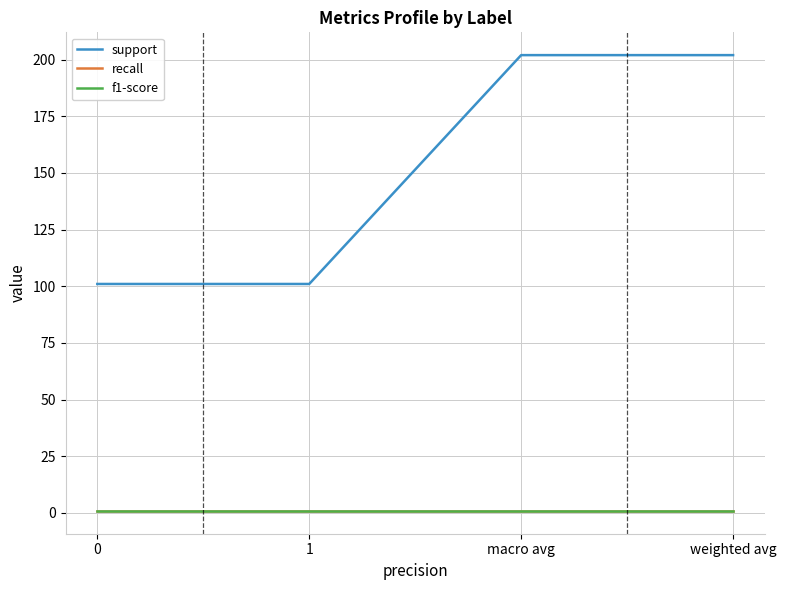

What is the sum of all support values?

606.0